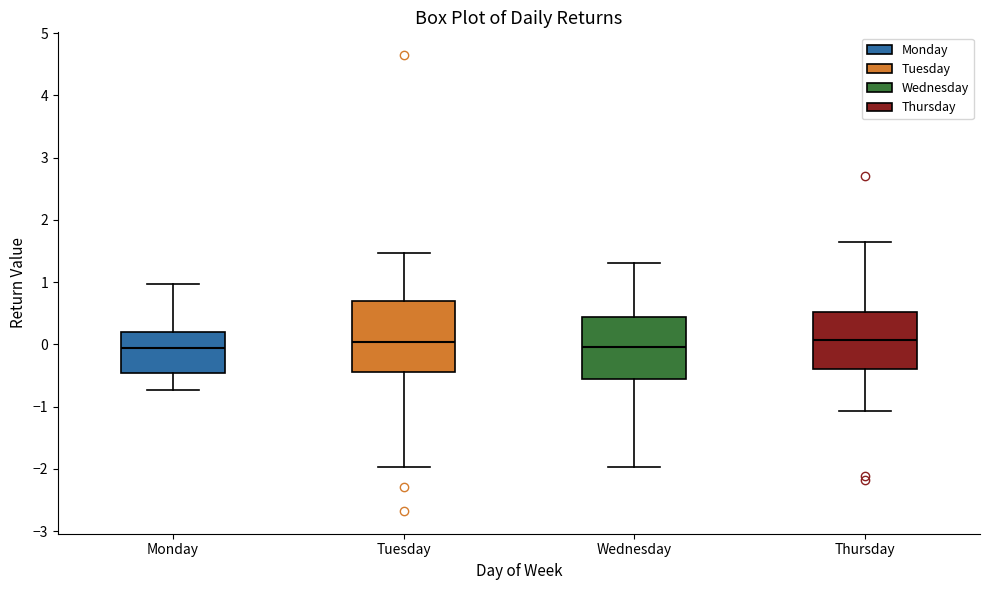

Reading left to right, transcribe this box plot: for each box, give where its median line is, the range the box spans, and where its two whiskers end, as read against the y-axis. The values are not printed on the chart, so give them approximately, as read against the axis.

Monday: median -0.1, box -0.5 to 0.2, whiskers -0.7 to 1.0
Tuesday: median 0.0, box -0.4 to 0.7, whiskers -2.0 to 1.5
Wednesday: median 0.0, box -0.5 to 0.4, whiskers -2.0 to 1.3
Thursday: median 0.1, box -0.4 to 0.5, whiskers -1.1 to 1.6